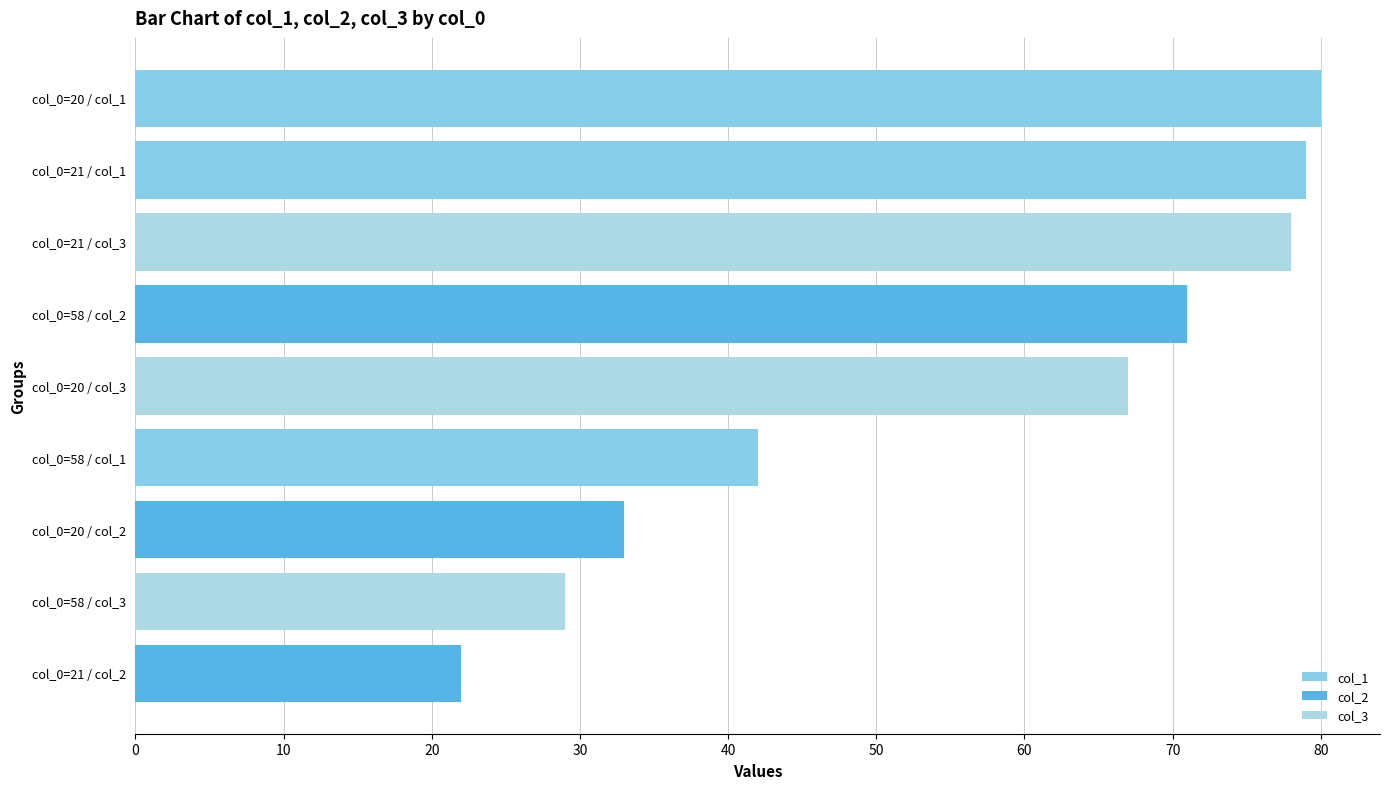

How many values in the col_1 series exceed 79?

1